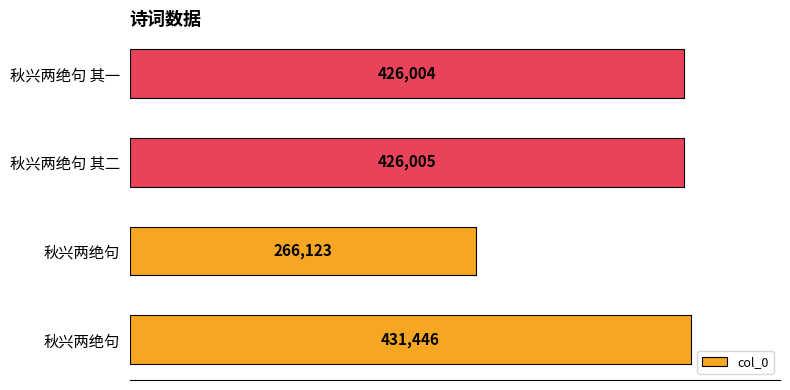

What is the smallest value displayed?

266123